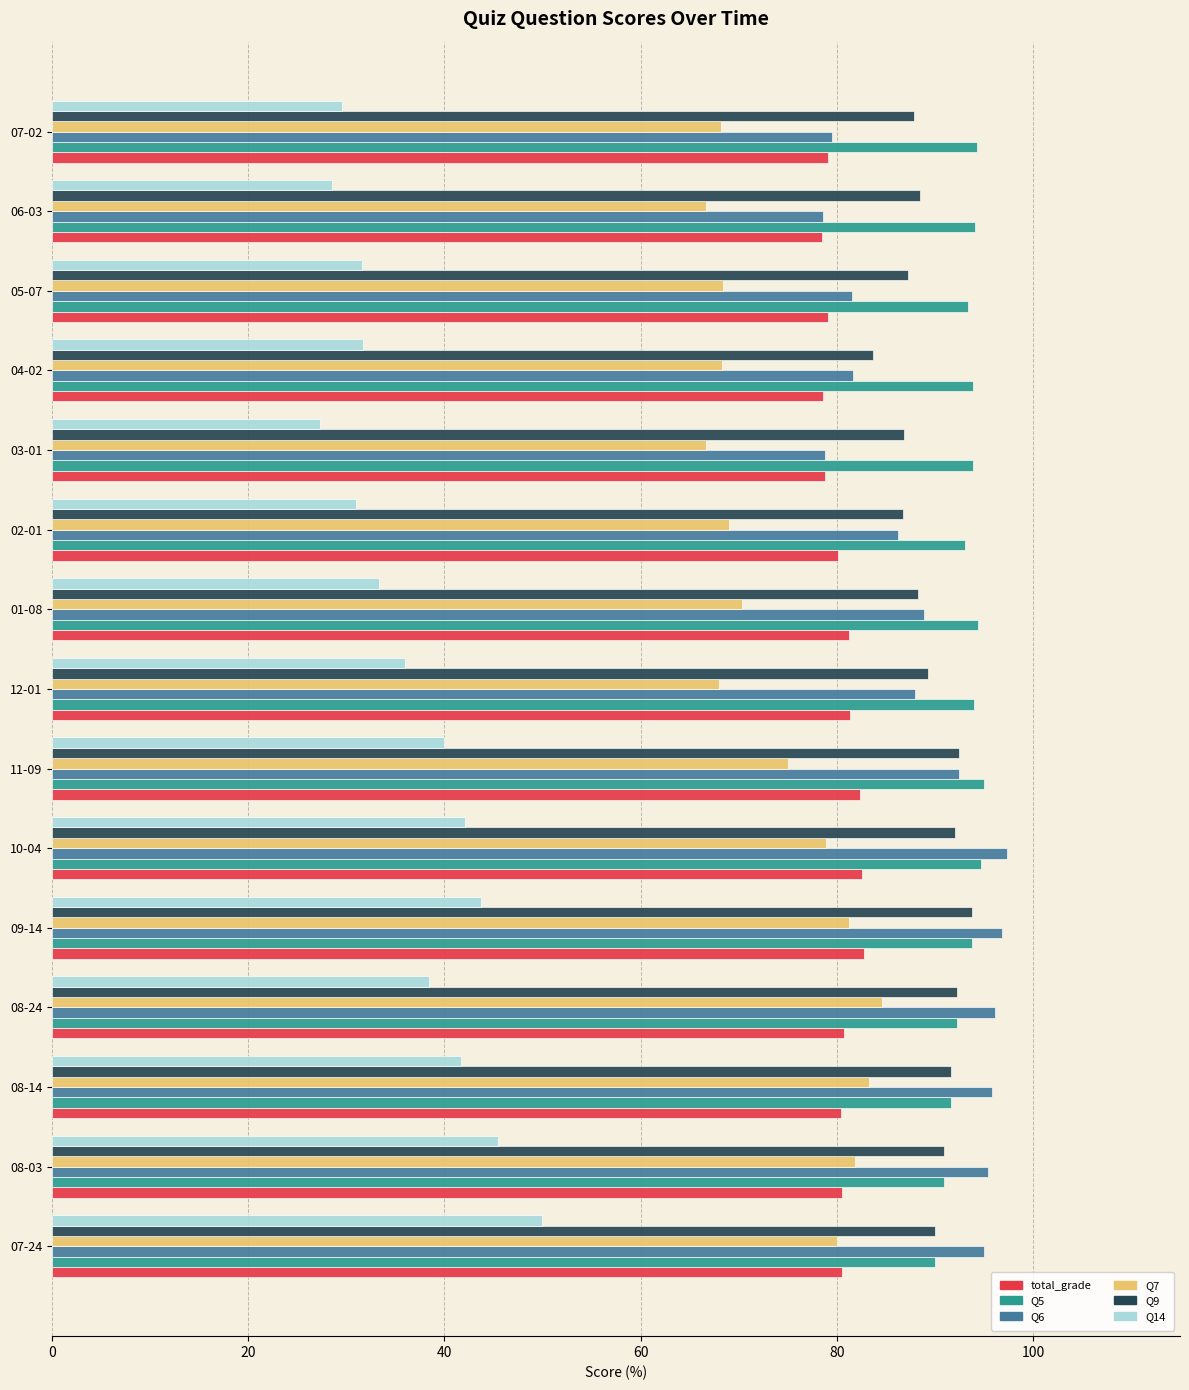

Count the number of categories in the chart.

15